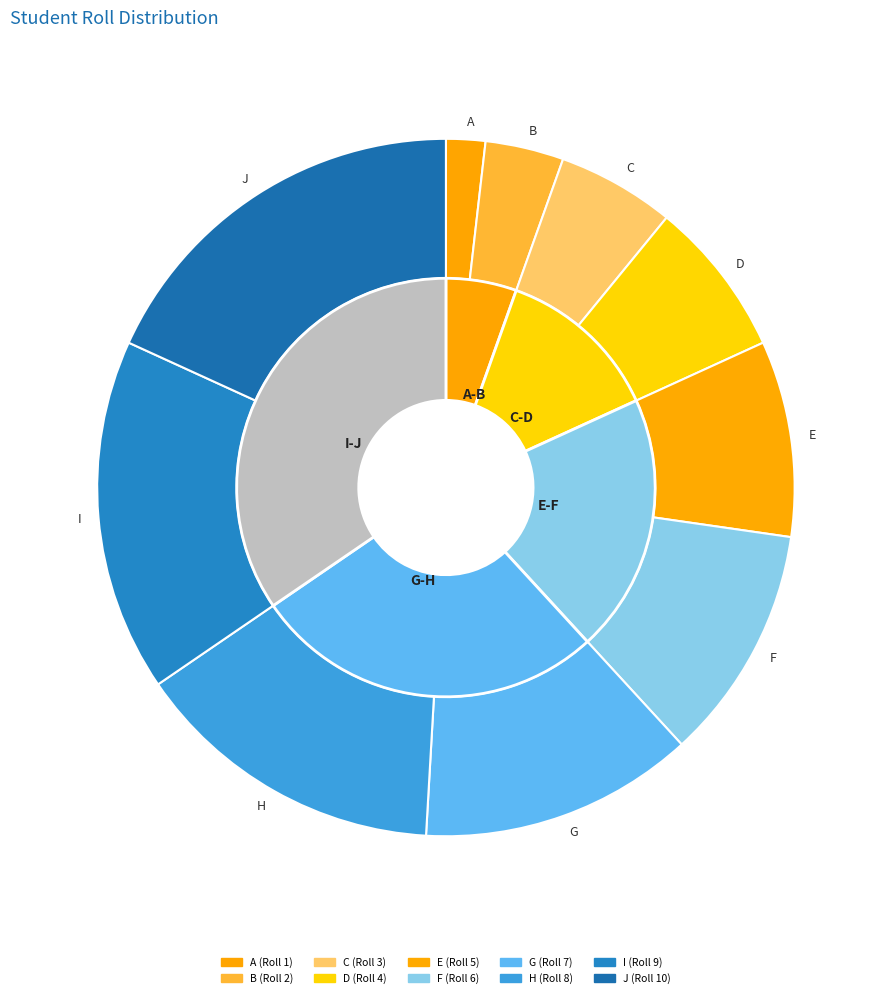

Rank the categories by value from highest to lowest.

J, I, H, G, F, E, D, C, B, A